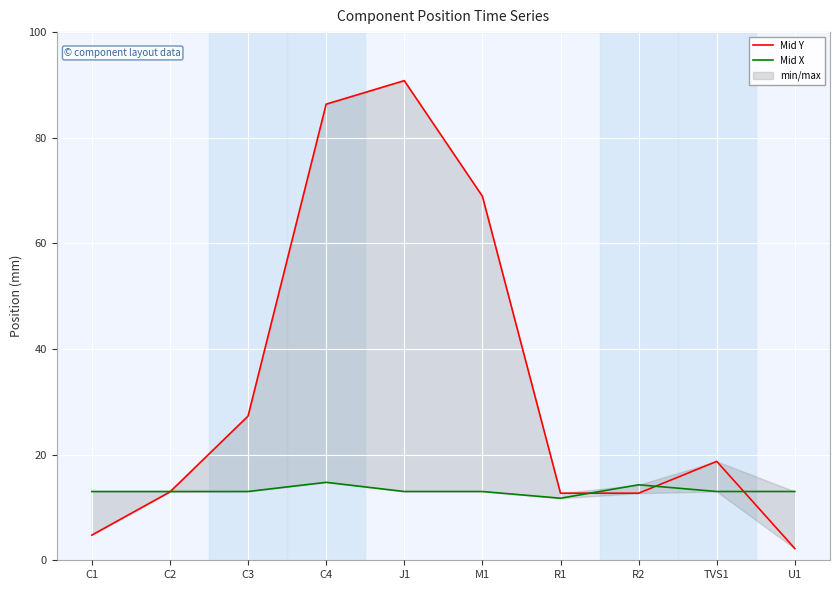

At which category does the chart reach its peak across all series?

J1